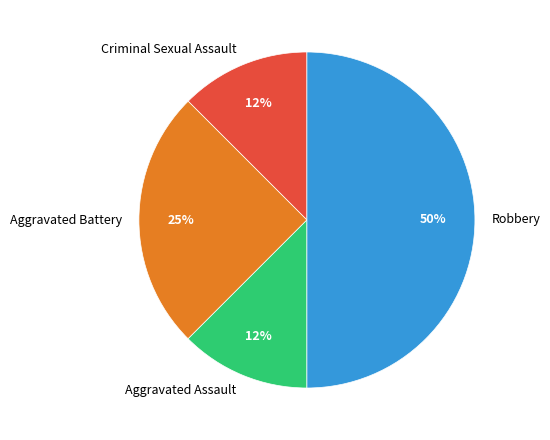

Between Robbery and Criminal Sexual Assault, which is larger?

Robbery